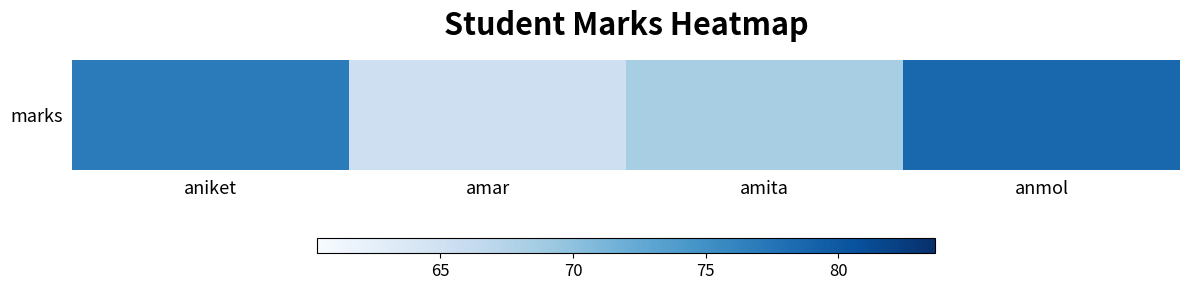

What is the difference between the maximum and minimum values?

13.3